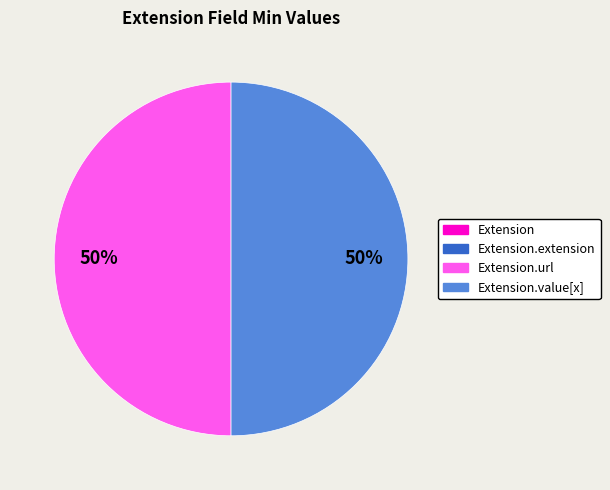

To the nearest percent, what is the average slice percentage?

25%